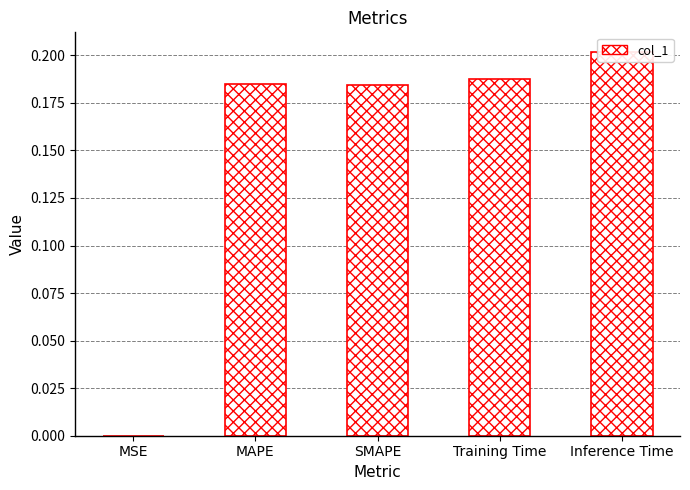

What is the label of the 4th bar from the left?

Training Time